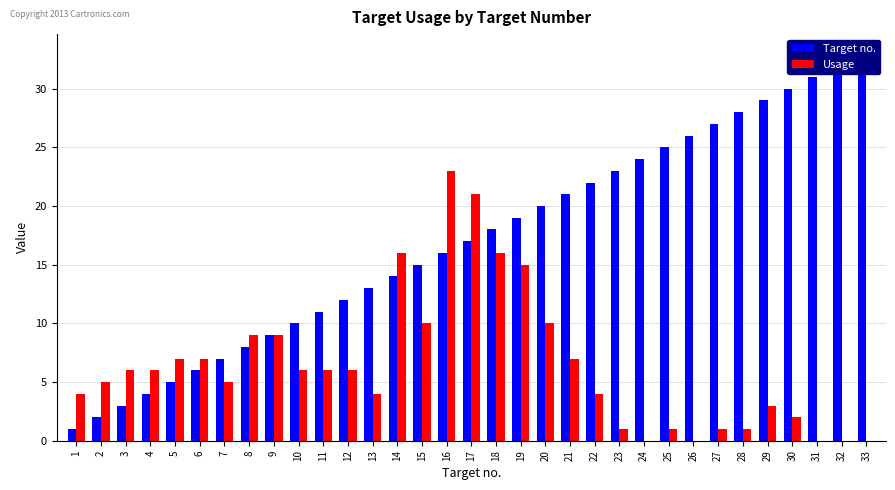

How many series are shown in this chart?

2